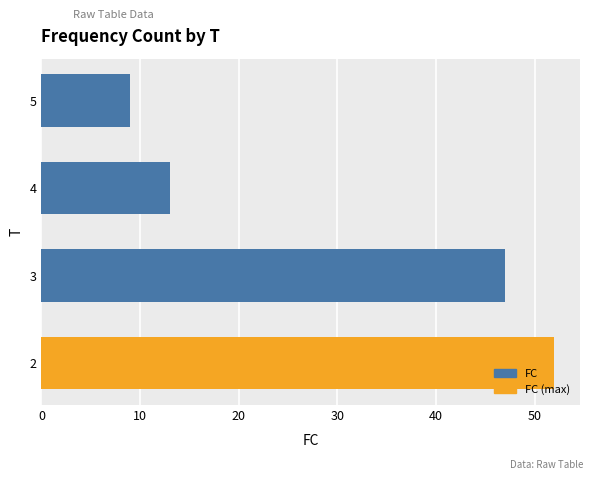

What is the ratio of the value at 2 to the value at 5?

5.8